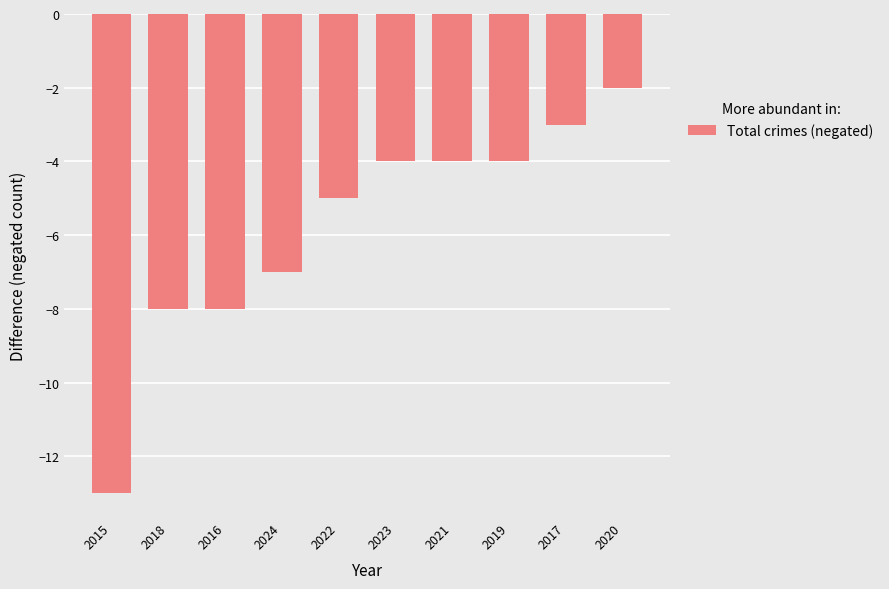

What position from the right is 2017?

2